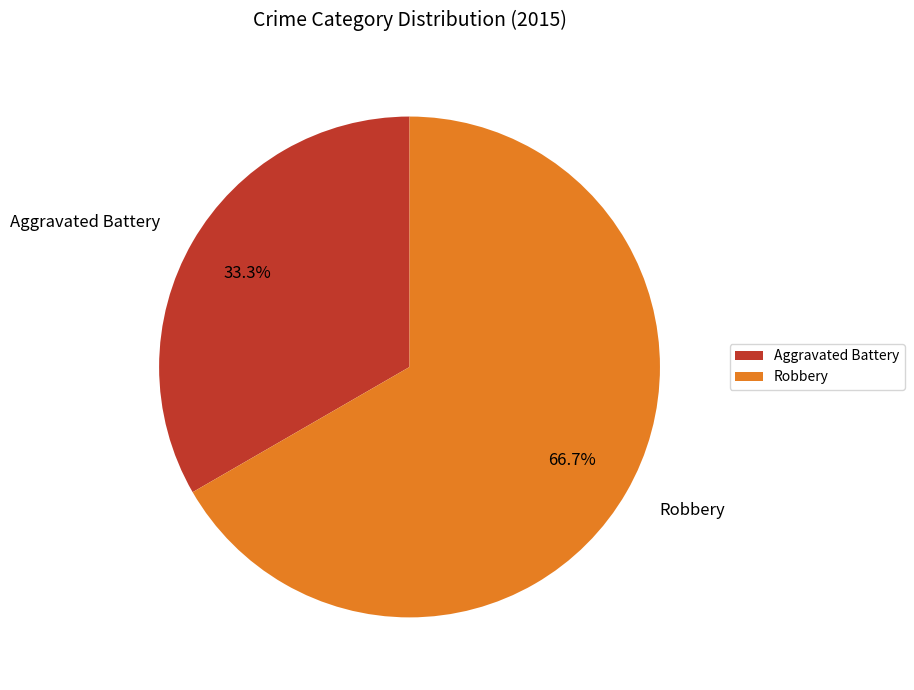

Combined, what portion of the pie is Aggravated Battery and Robbery?

100.0%